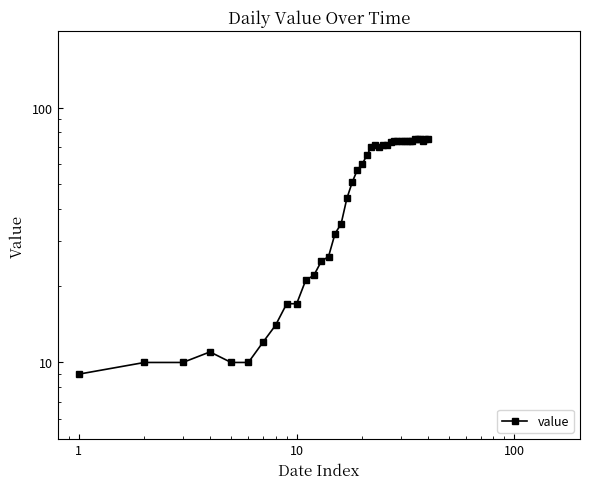

What is the difference between the maximum and minimum values?

66